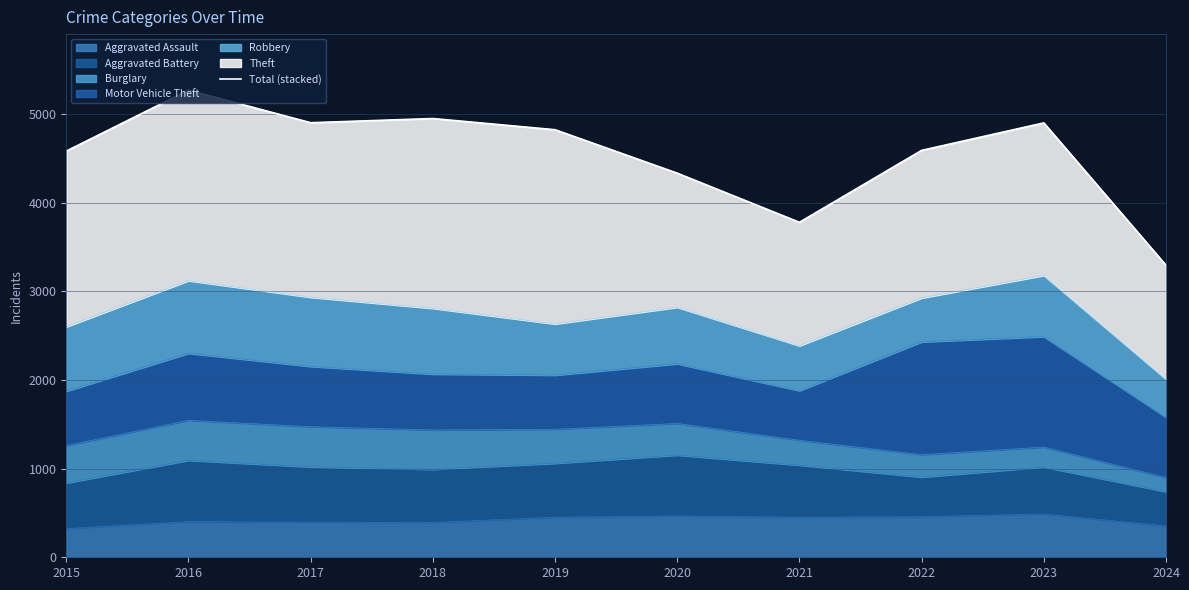

What is the average value?

4540